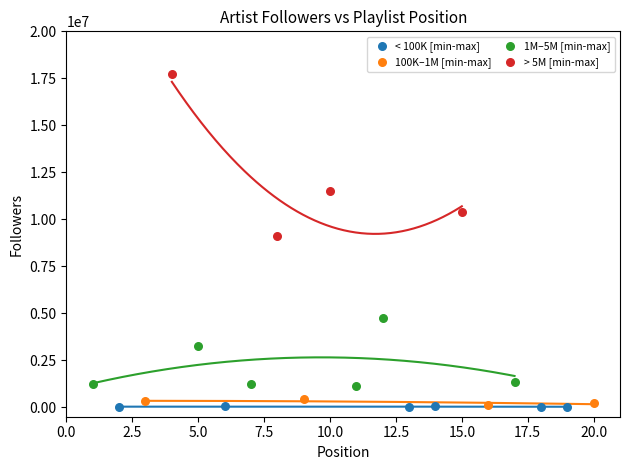

Which series has the widest spread of Y values?

> 5M [min-max]